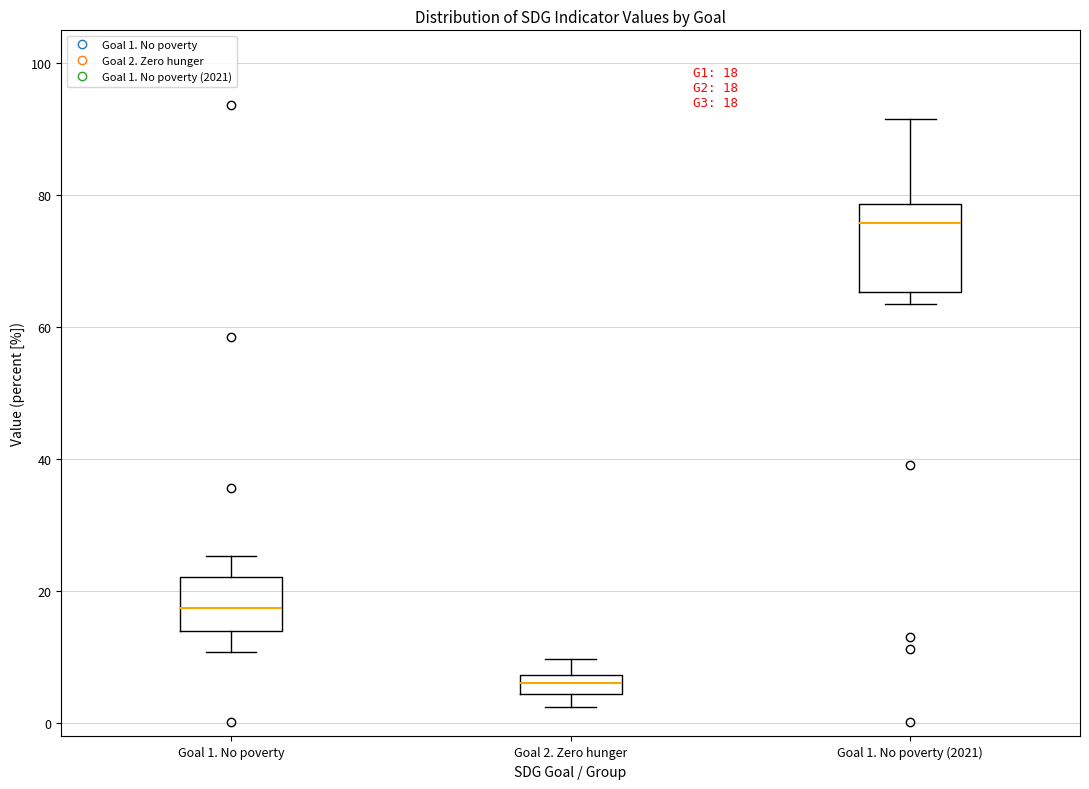

Which box has the lowest median line?

Goal 2. Zero hunger